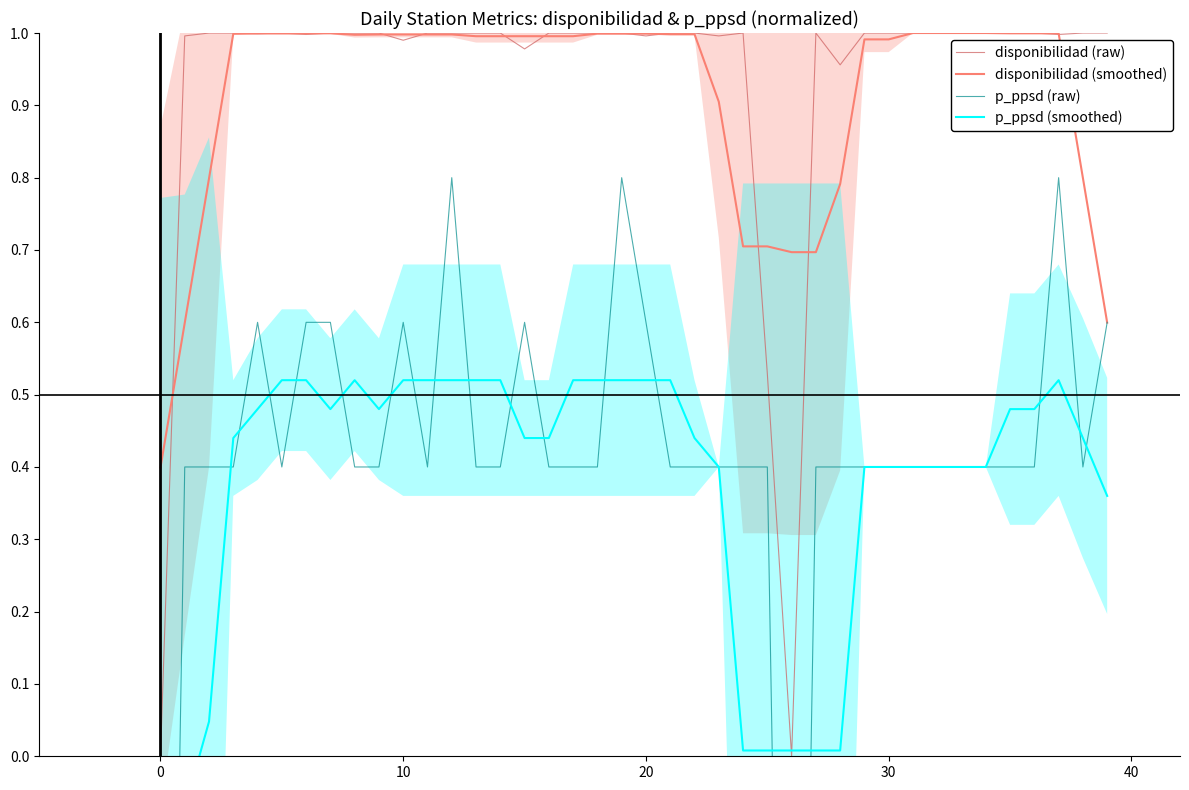

Between which two adjacent categories do p_ppsd (raw) and disponibilidad (smoothed) first intersect?

38 and 39